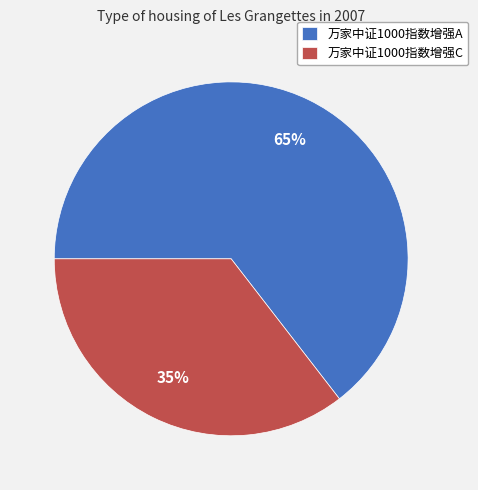

Between 万家中证1000指数增强A and 万家中证1000指数增强C, which is larger?

万家中证1000指数增强A